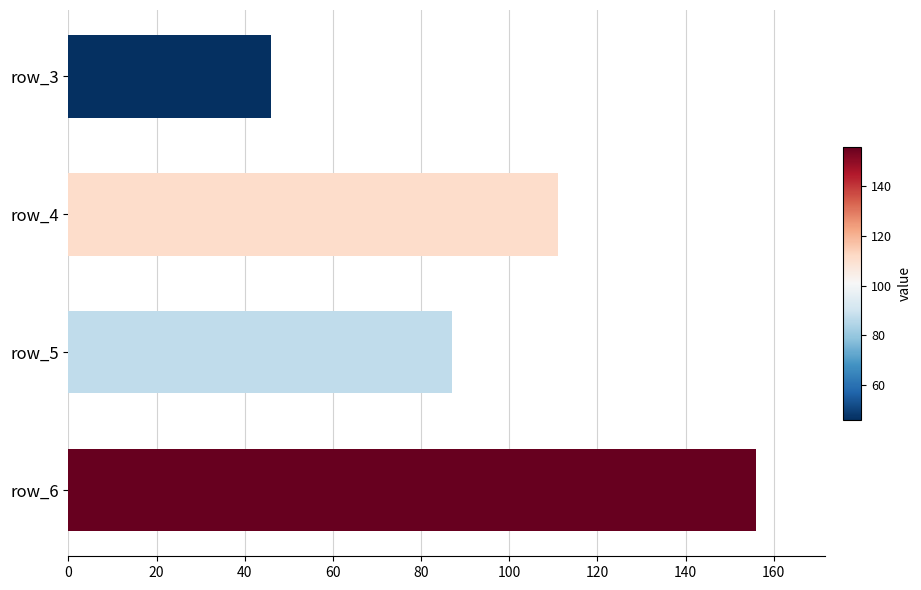

What is the average value?

100